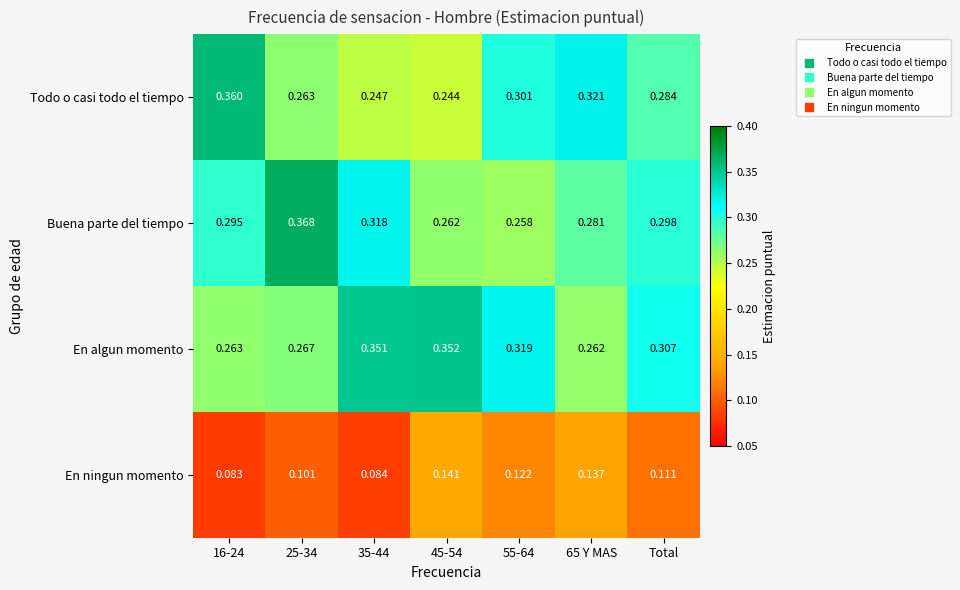

Which series has the largest range (max minus min)?

Todo o casi todo el tiempo